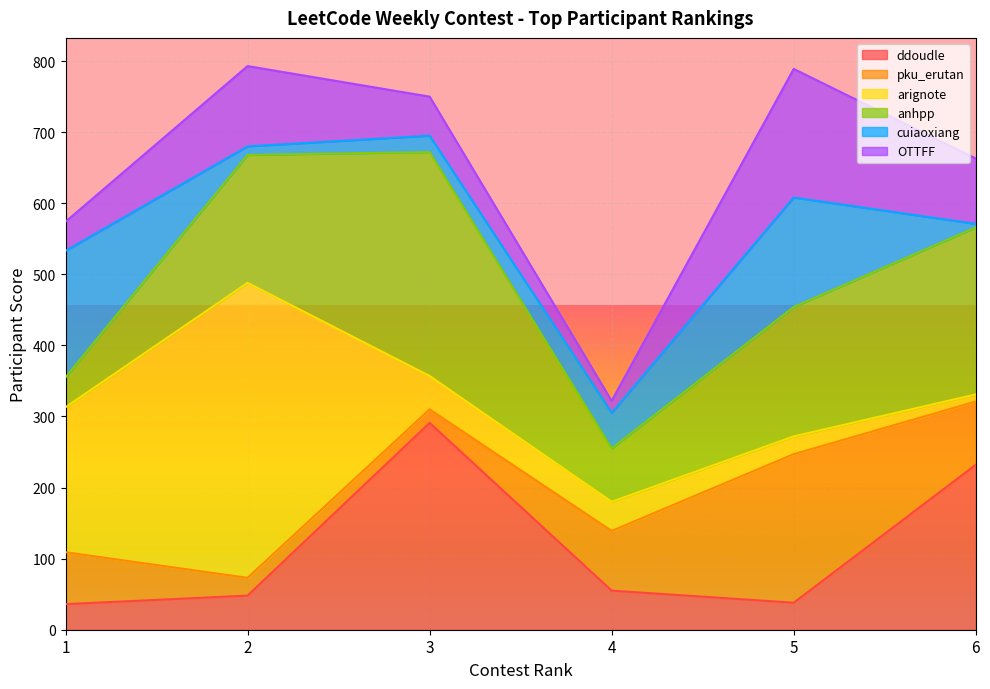

How many times do pku_erutan and ddoudle cross each other?

3